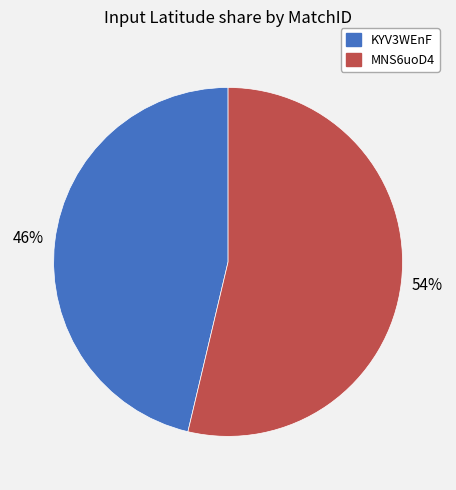

How many slices are in this pie chart?

2